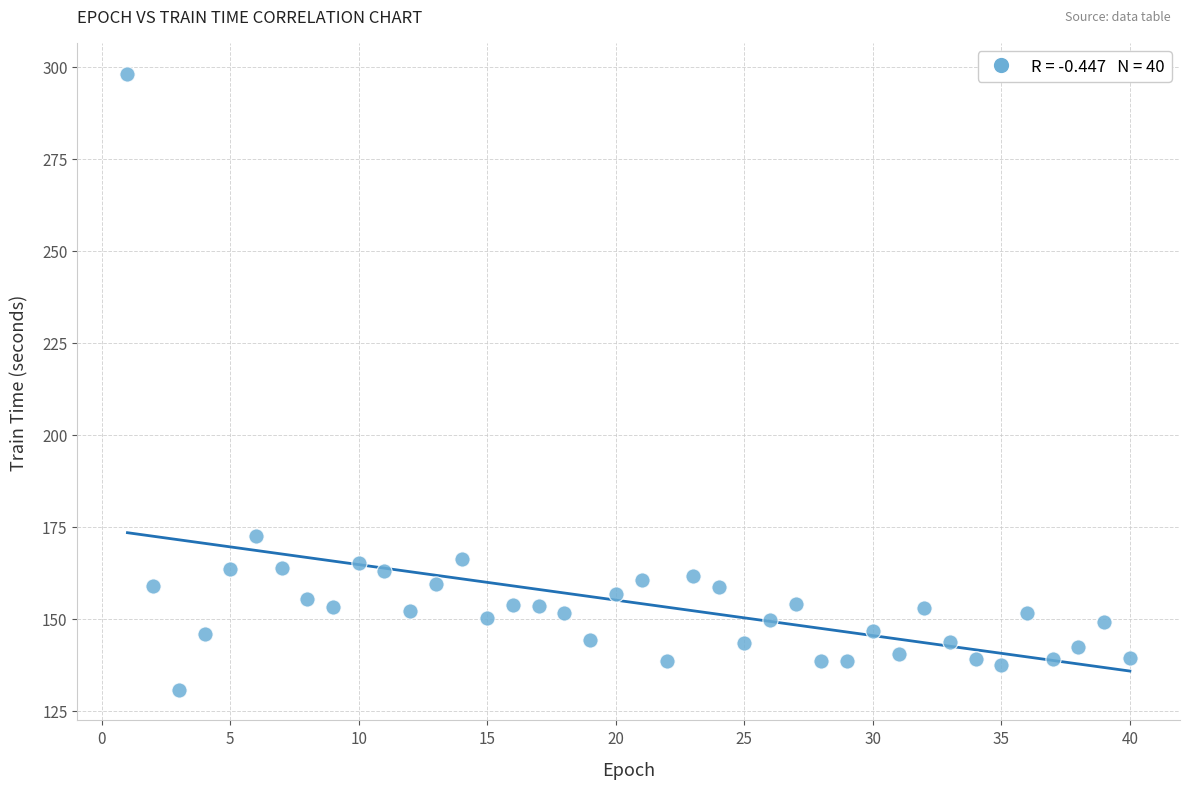

What Y value in the scatter plot is closest to 214?

172.5